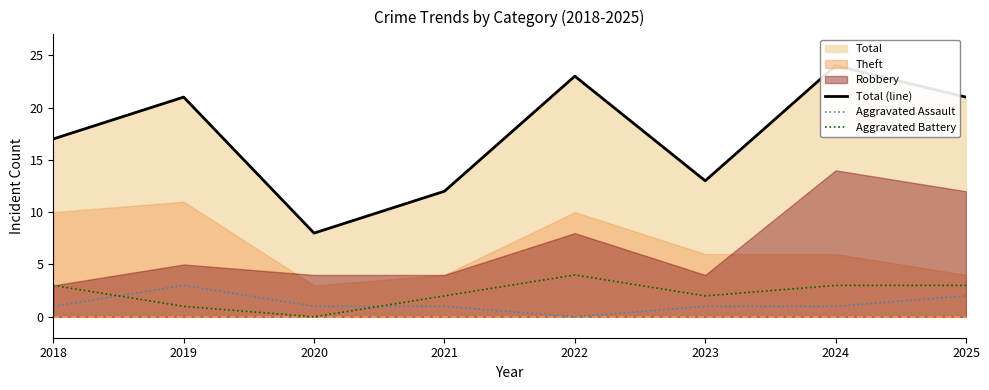

True or false: Total (line) and Aggravated Battery intersect in this chart.

False